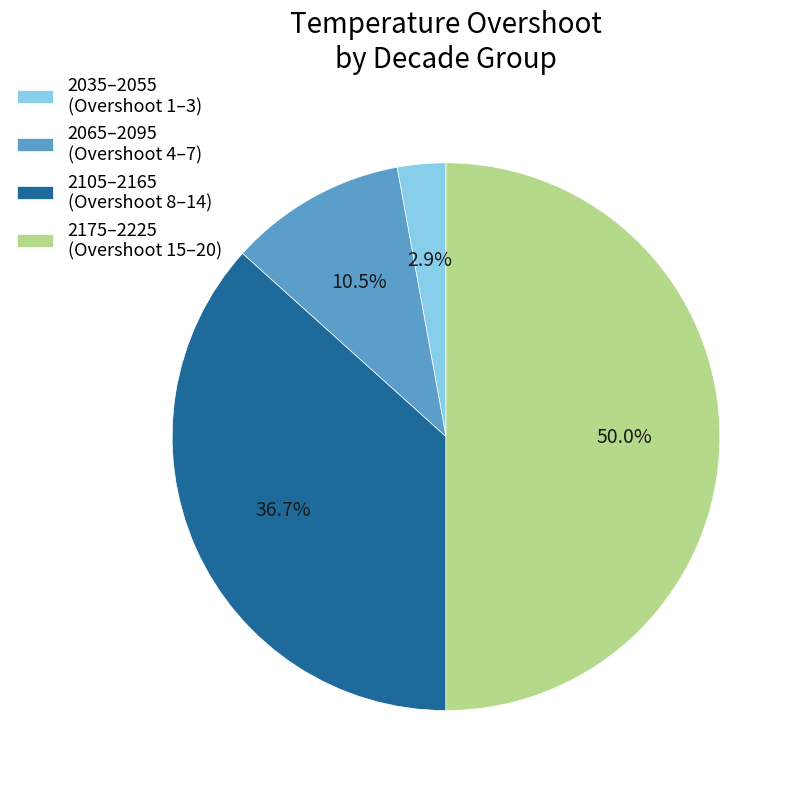

How many segments does this pie chart have?

4